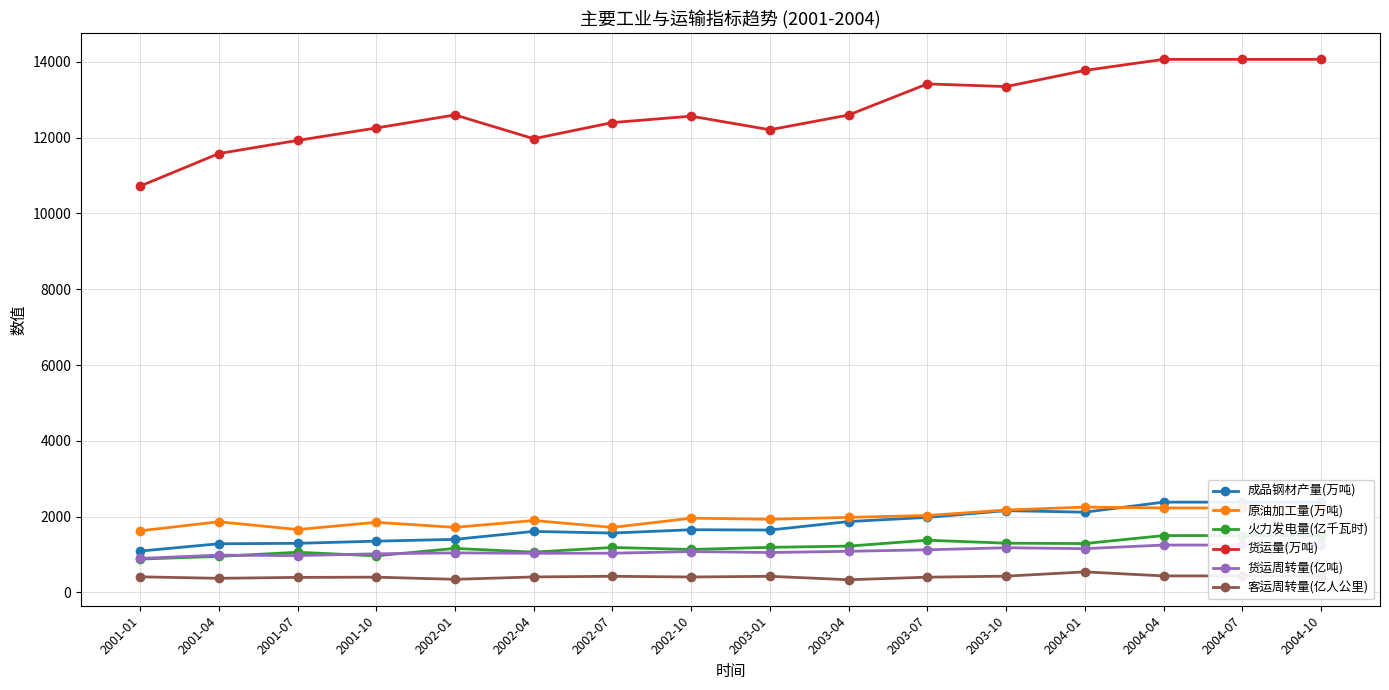

Is it true that 货运周转量(亿吨) equals 1053.2 at 2003-01?

True